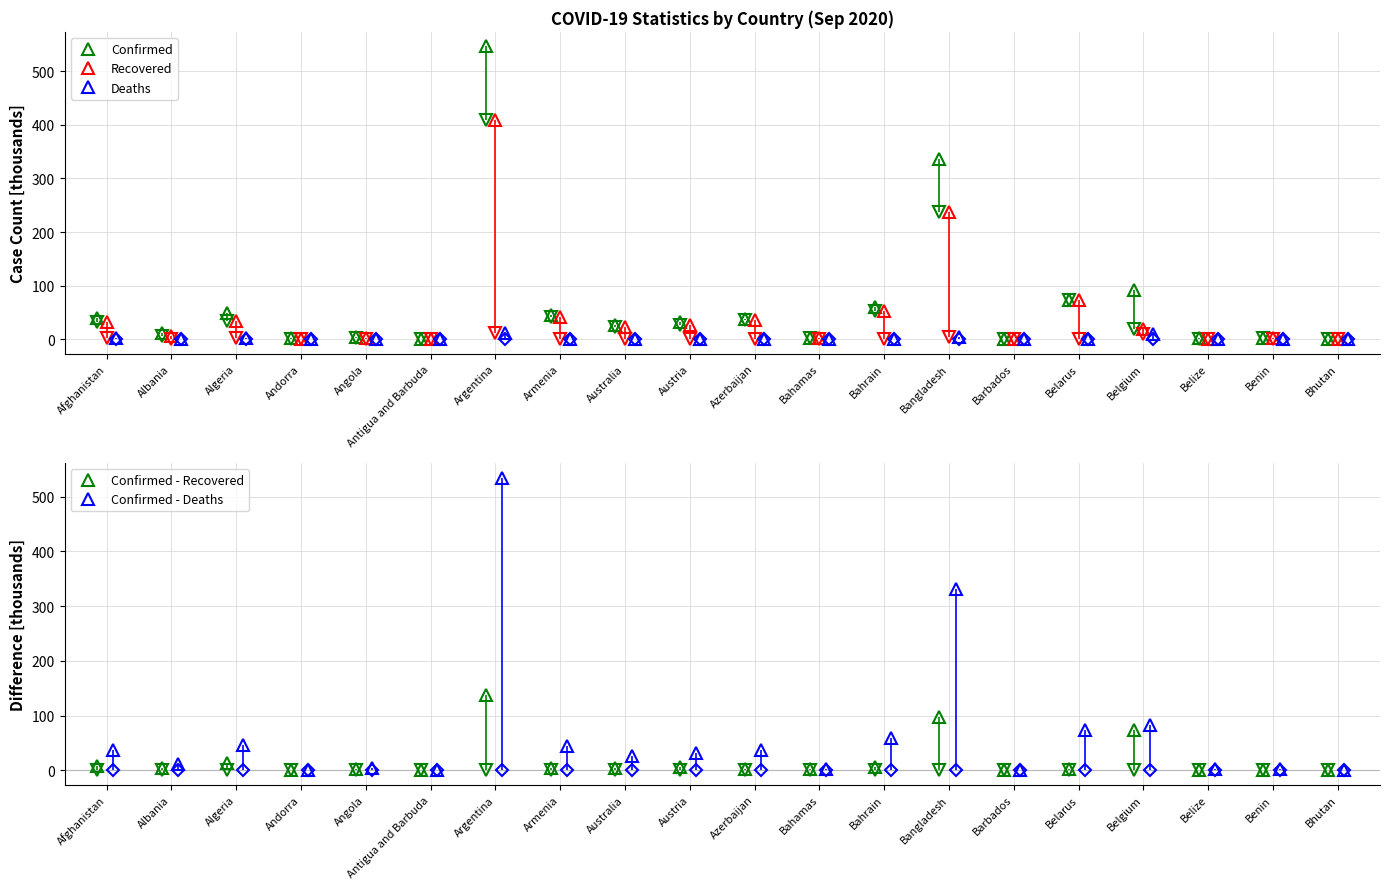

What is the maximum value for Confirmed?

546.5